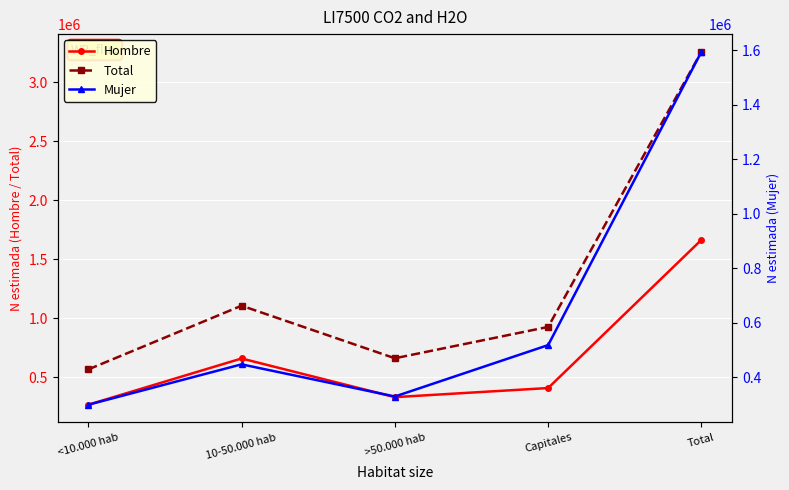

What is the sum of all Mujer values?

3187948